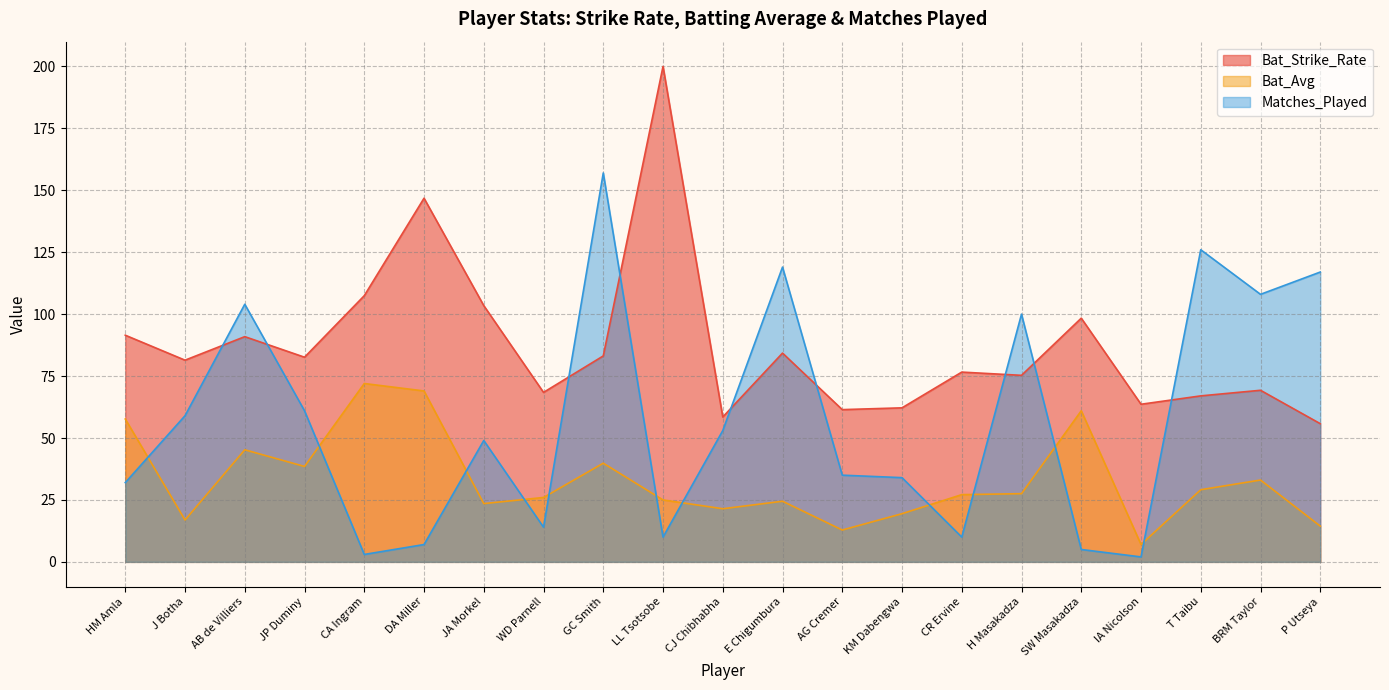

What is the difference between the highest and lowest values at JA Morkel?

79.9